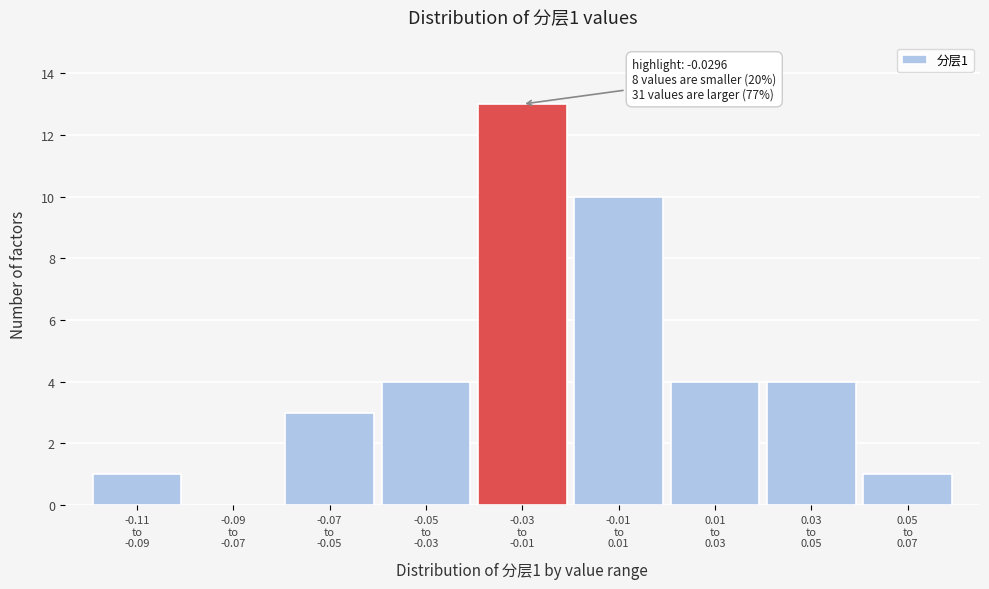

What is the maximum value shown in the chart?

13